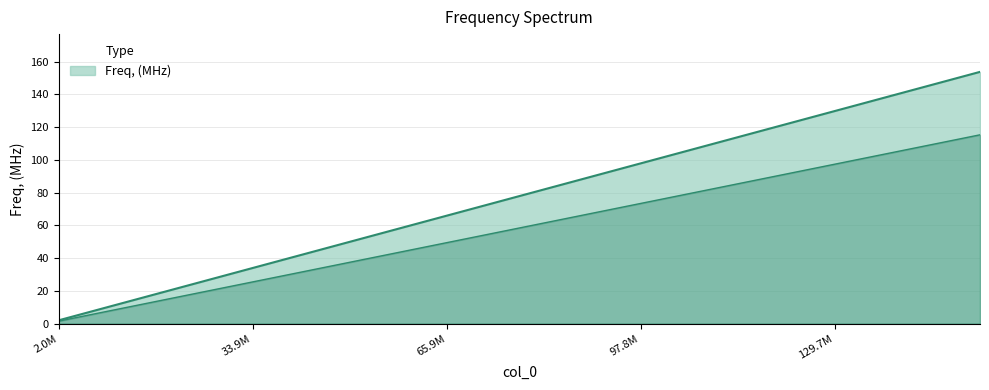

Reading right to left, what are all the values shown in this chart?

153.7	145.7	137.7	129.7	121.8	113.8	105.8	97.8	89.8	81.8	73.9	65.9	57.9	49.9	41.9	33.9	26.0	18.0	10.0	2.0